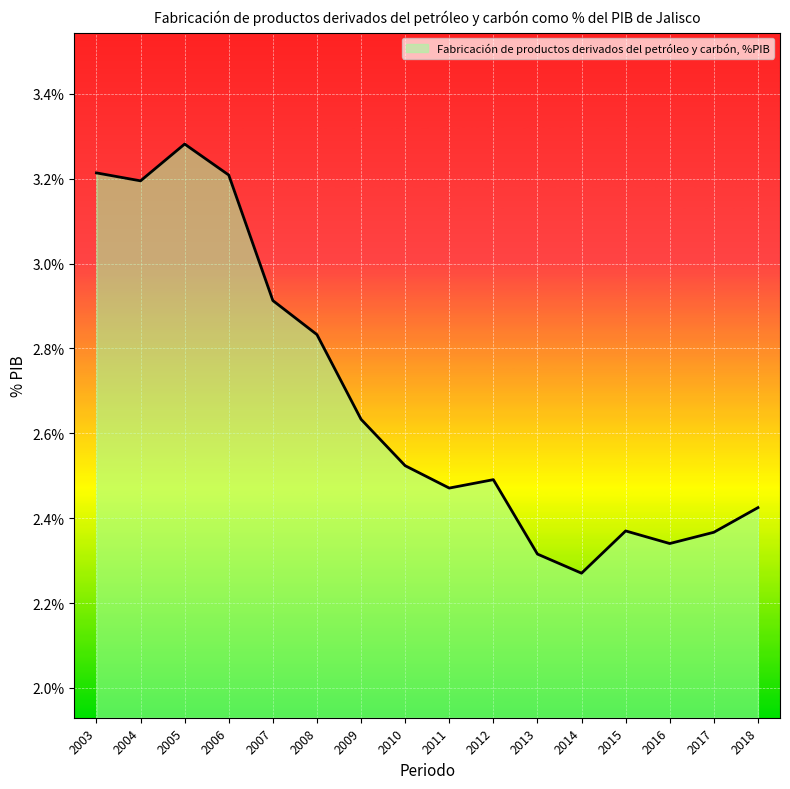

Does the chart display data point markers on the line(s)?

No